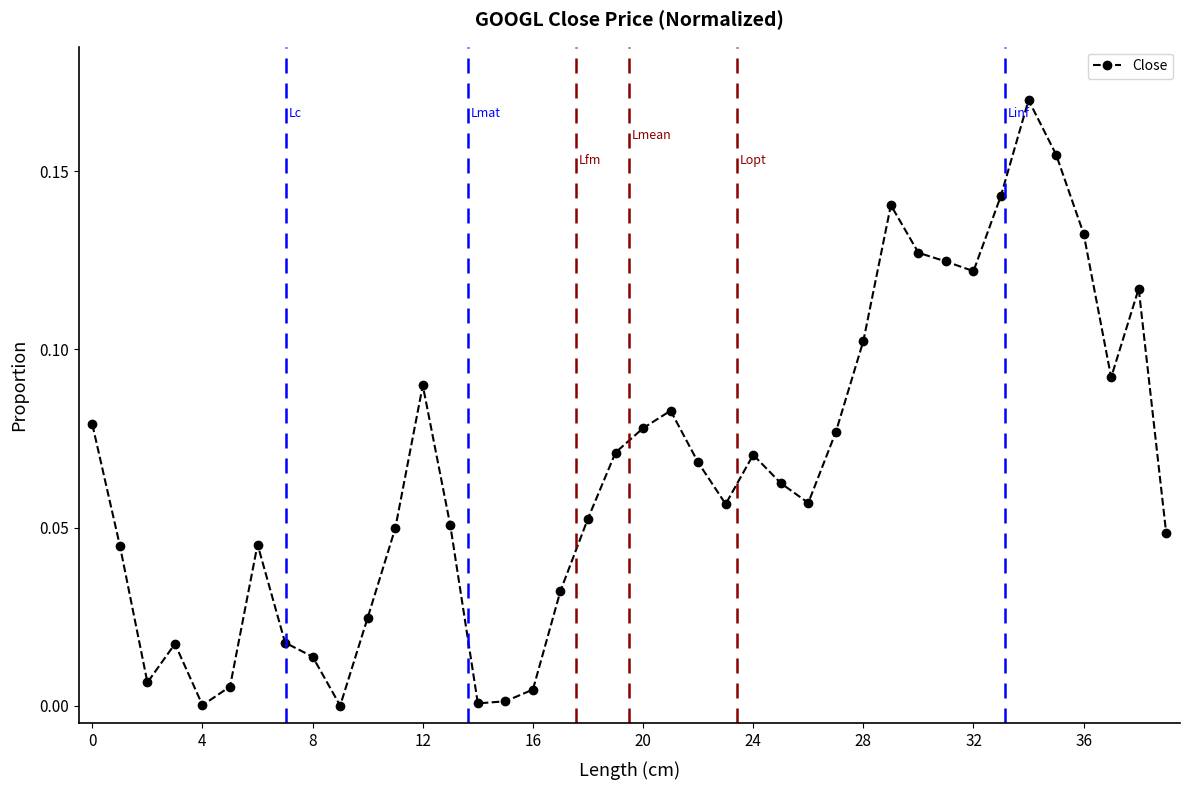

The value at 28 is 0.2. True or false?

False